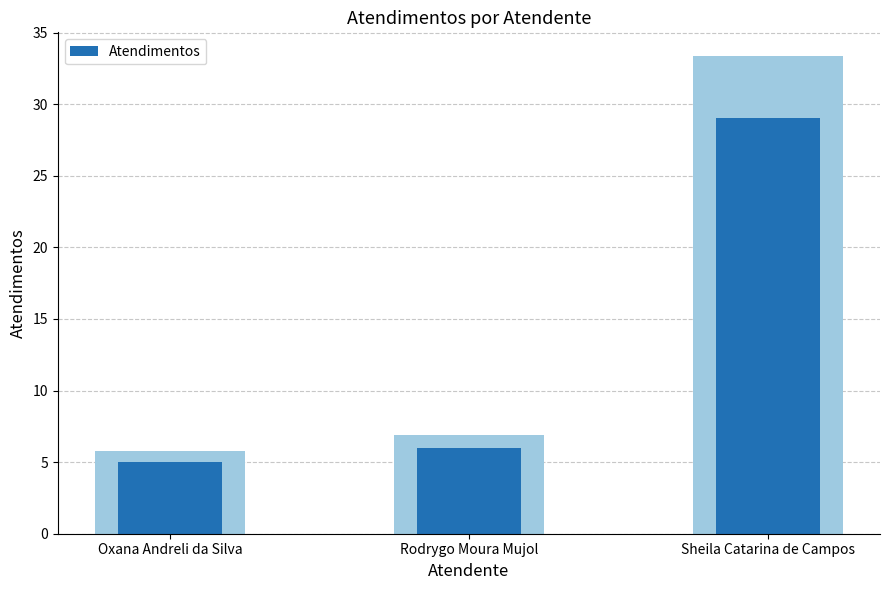

Between Oxana Andreli da Silva and Rodrygo Moura Mujol, which is larger?

Rodrygo Moura Mujol